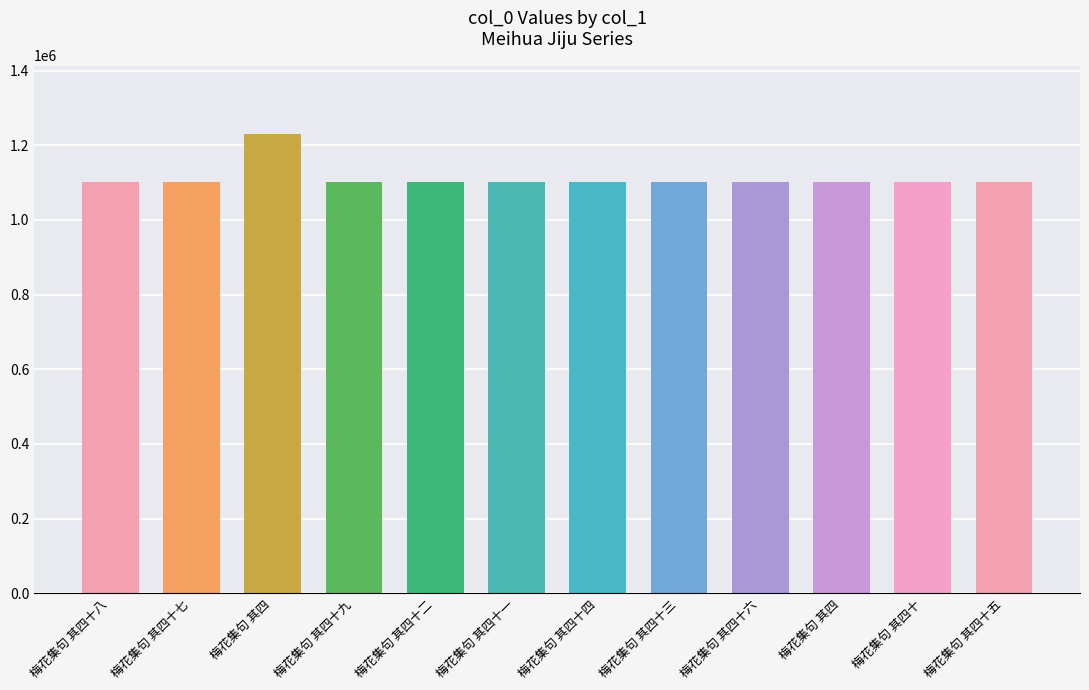

Does the chart contain stacked bars?

No